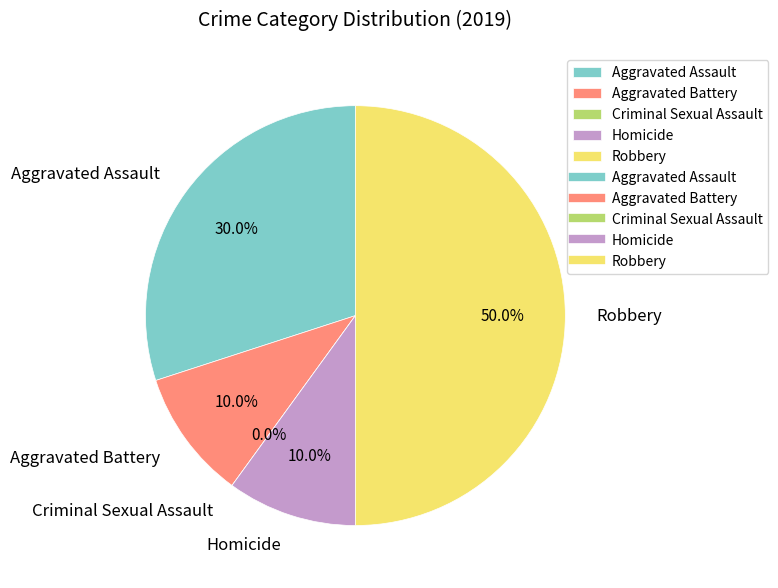

What percentage is the Aggravated Battery slice, to the nearest percent?

10%